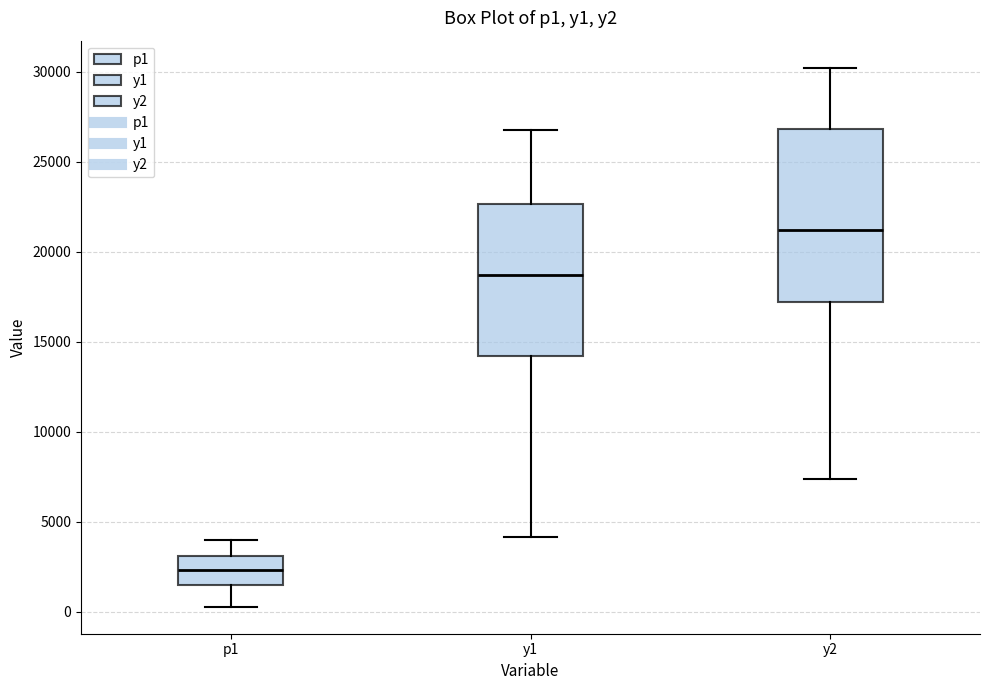

Where does the median line of the box for y1 sit on the y-axis? The values are not printed on the chart, so give them approximately, as read against the axis.

18500